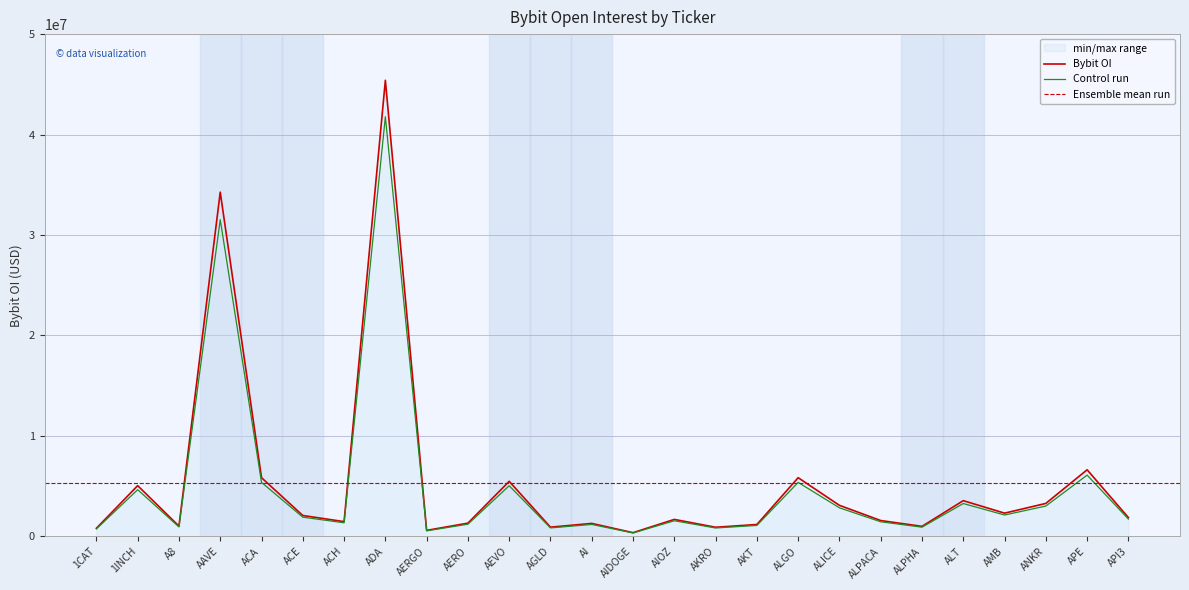

What is the approximate value at AEVO?

5483600